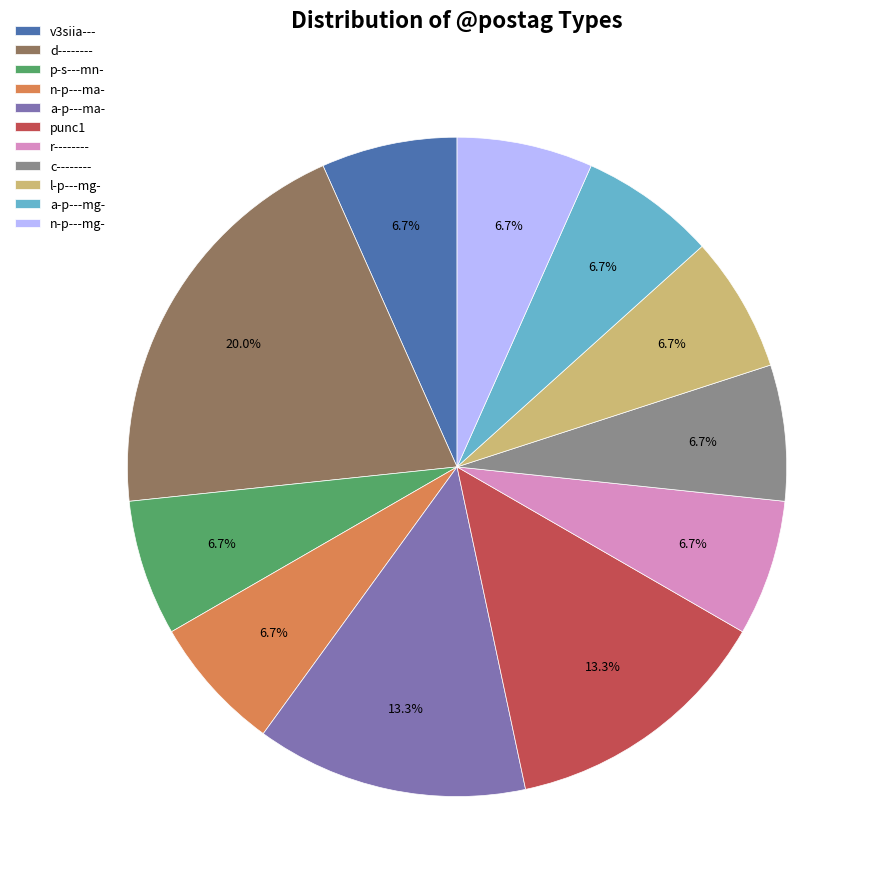

Is there any slice that represents more than half of the pie?

No